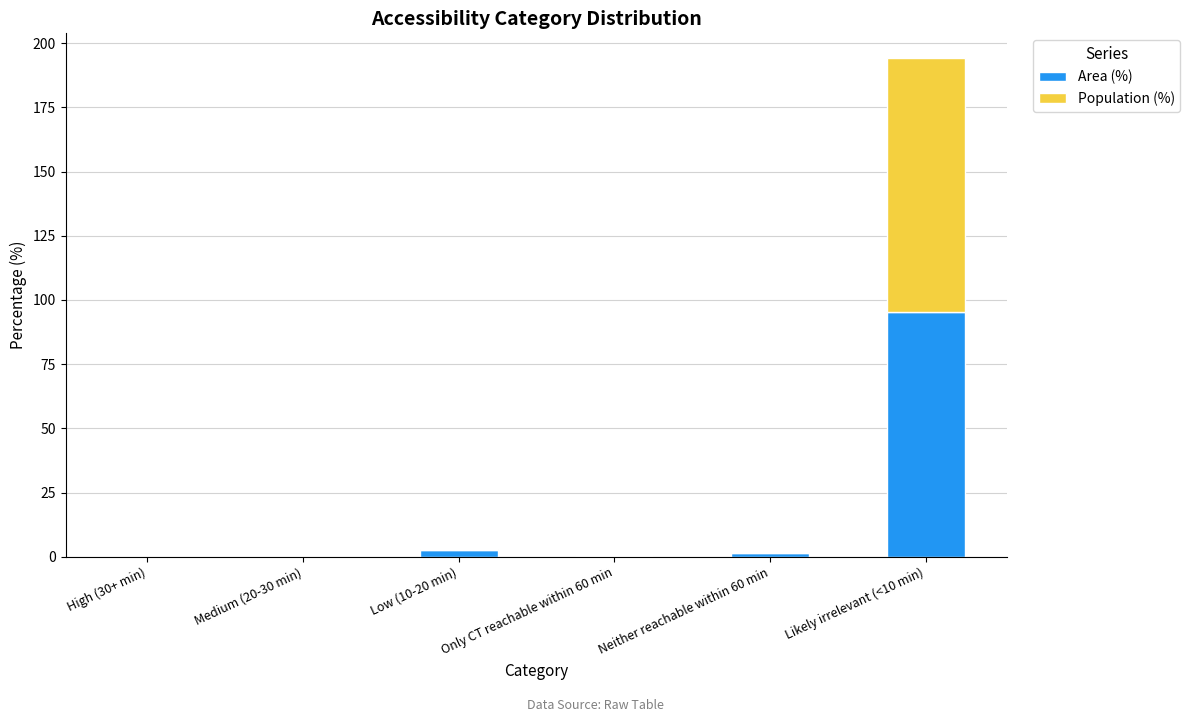

At which category is the sum across all series the highest?

Likely irrelevant (<10 min)